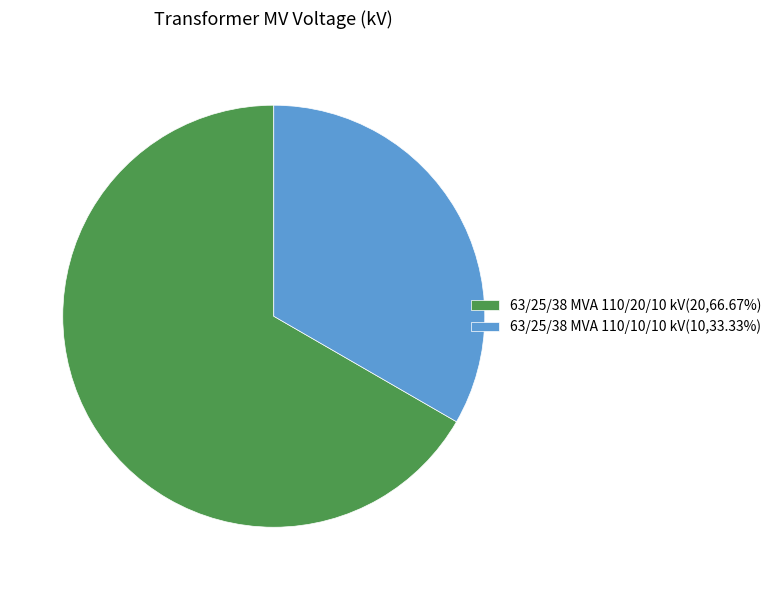

Approximately how many times larger is the value at 63/25/38 MVA 110/20/10 kV compared to 63/25/38 MVA 110/10/10 kV?

2.0